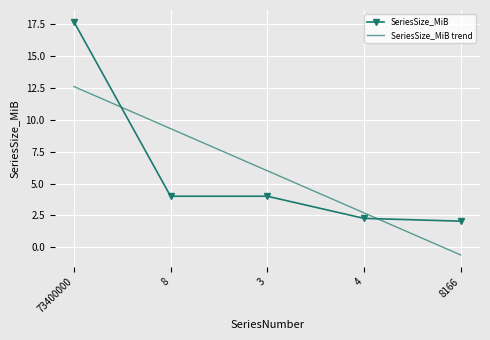

Reading right to left, extract all data points from this chart.

SeriesSize_MiB: 2.0	2.3	4.0	4.0	17.7
SeriesSize_MiB trend: -0.6	2.7	6.0	9.3	12.6